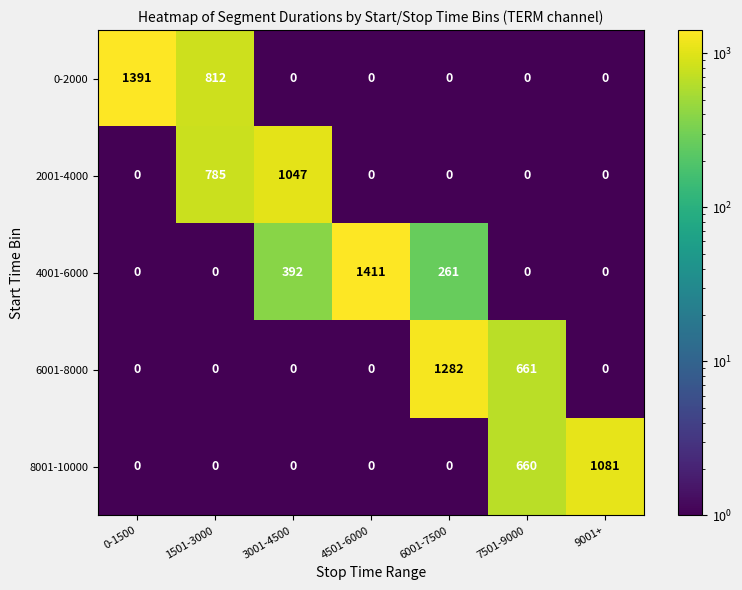

Rank the series by their average value, from highest to lowest.

0-2000, 4001-6000, 6001-8000, 2001-4000, 8001-10000